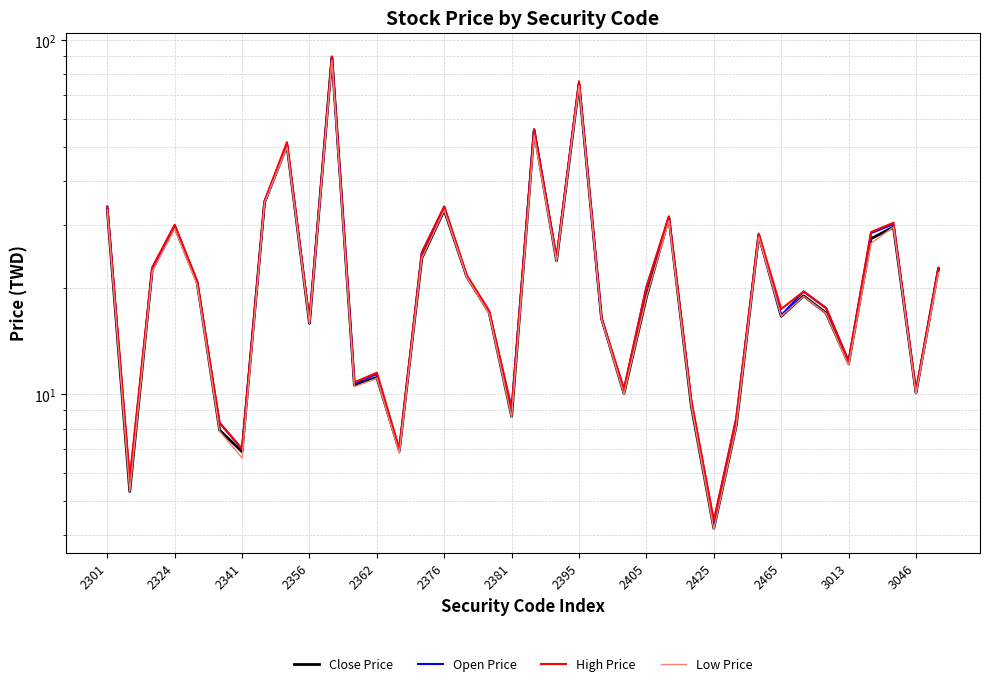

Reading left to right, extract all data points from this chart.

Close Price: 33.3	5.3	22.5	29.7	20.7	7.9	6.9	34.9	50.4	15.8	89.5	10.6	11.2	6.9	24.2	33.1	21.5	17.0	8.7	55.5	23.8	75.0	16.4	10.1	18.8	31.5	9.2	4.2	8.2	28.1	16.6	18.9	16.9	12.2	27.5	29.6	10.1	22.6
Open Price: 33.8	5.7	22.4	30.0	20.6	8.3	7.0	34.7	50.5	16.1	89.5	10.7	11.4	6.9	25.1	33.8	21.5	17.0	9.1	56.0	24.3	75.5	16.3	10.3	20.0	31.5	9.6	4.3	8.6	28.2	16.7	19.5	17.5	12.4	28.5	30.2	10.1	22.6
High Price: 33.9	5.8	22.8	30.1	20.9	8.3	7.0	35.1	51.5	16.1	90.0	10.8	11.5	7.0	25.1	33.9	21.7	17.2	9.1	56.0	24.3	76.5	16.4	10.3	20.1	31.8	9.6	4.4	8.6	28.4	17.4	19.5	17.5	12.4	28.7	30.5	10.2	22.8
Low Price: 33.2	5.3	22.2	29.4	20.4	7.9	6.6	34.7	49.9	15.8	87.6	10.5	11.1	6.8	24.2	33.1	21.4	16.9	8.6	53.8	23.7	74.5	16.3	10.0	18.8	30.9	9.2	4.2	8.1	27.8	16.6	18.9	16.9	12.1	26.7	29.6	10.0	22.1